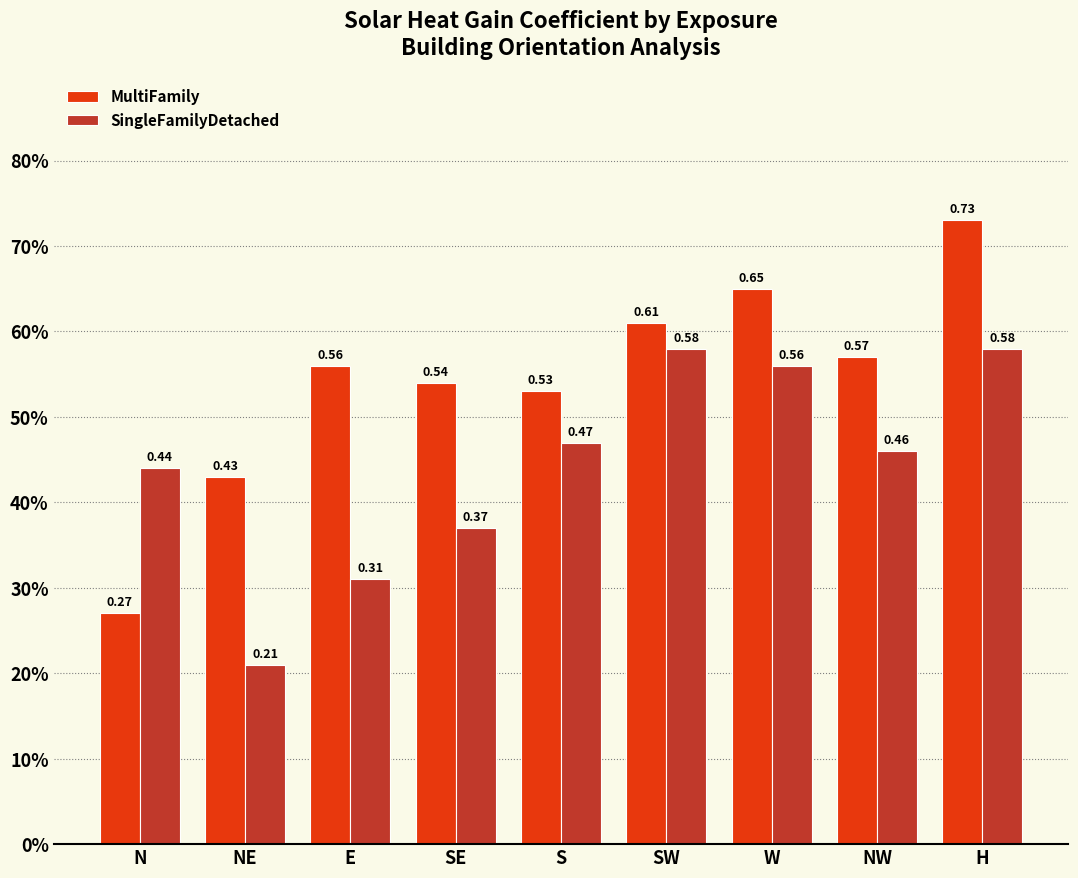

Which category has the lowest value in the MultiFamily series?

N